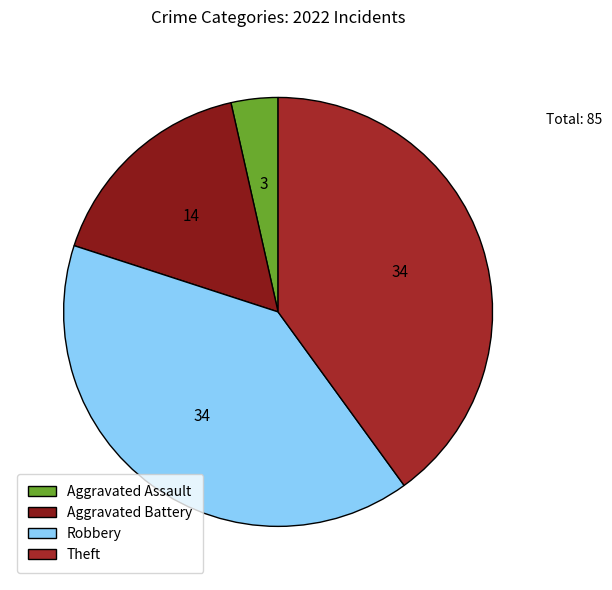

Does any single category account for the majority?

No